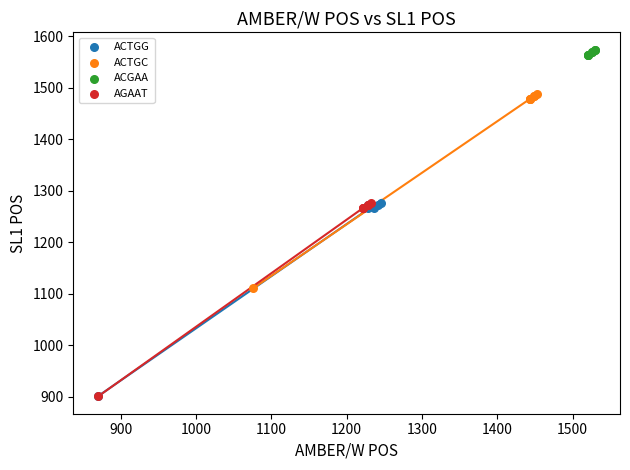

Which series reaches the maximum Y coordinate?

ACGAA